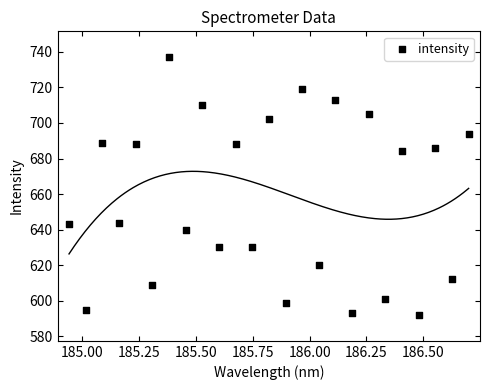

What is the range of Y values (max minus min)?

145